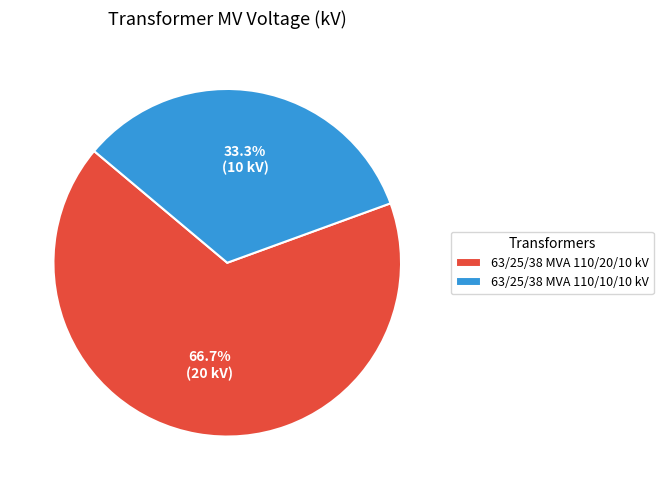

To the nearest percent, what percentage of the pie is 63/25/38 MVA 110/20/10 kV?

67%